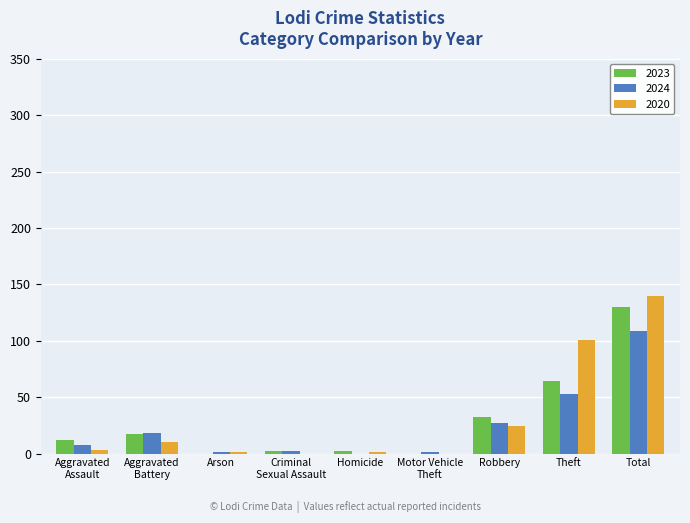

Between Robbery and Total, which series saw the biggest shift?

2020